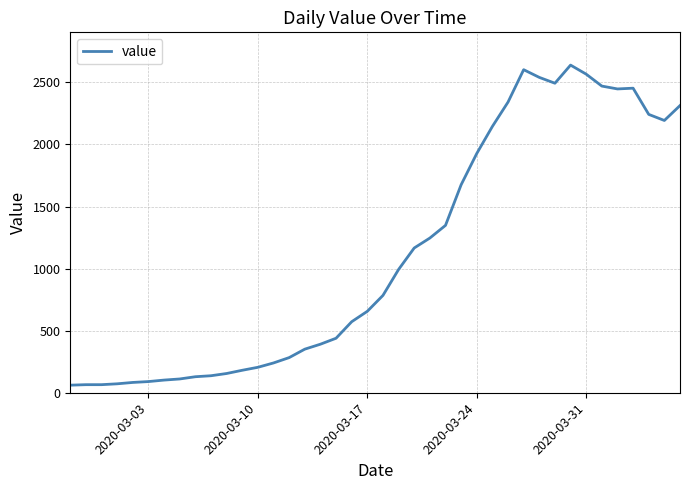

What is the maximum value shown in the chart?

2639